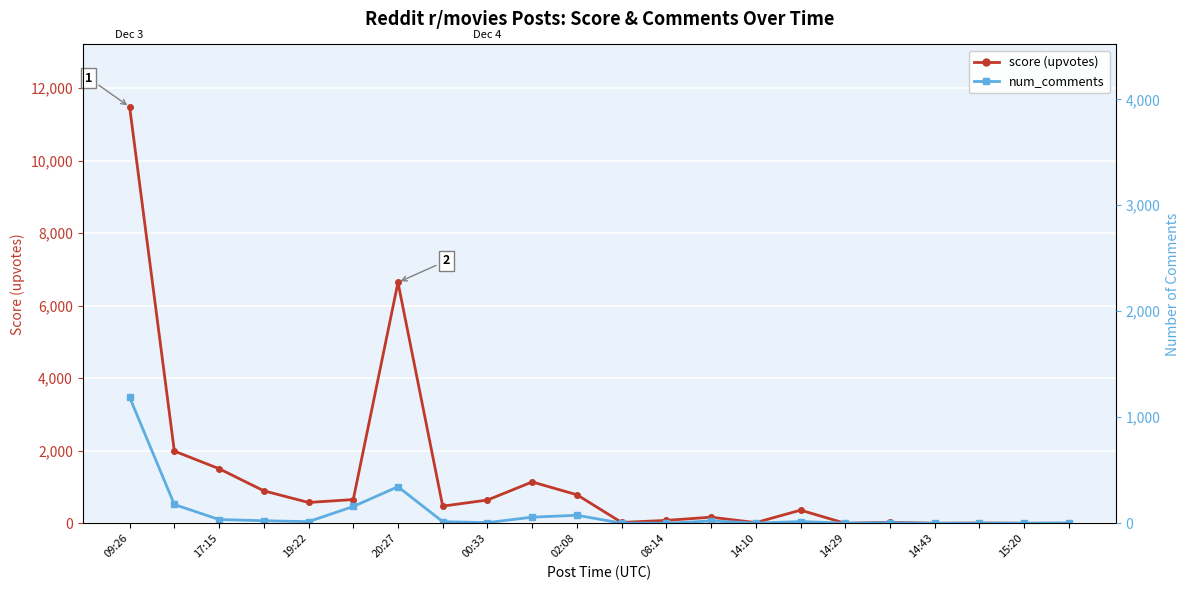

Which series has the widest spread of values?

score (upvotes)